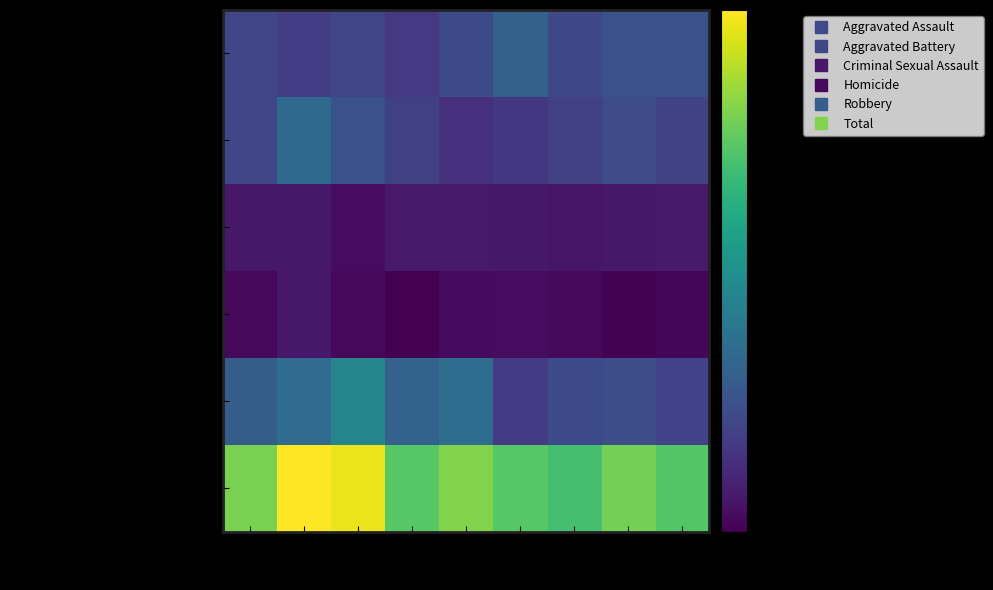

Between 2019 and 2023, which is larger?

2023